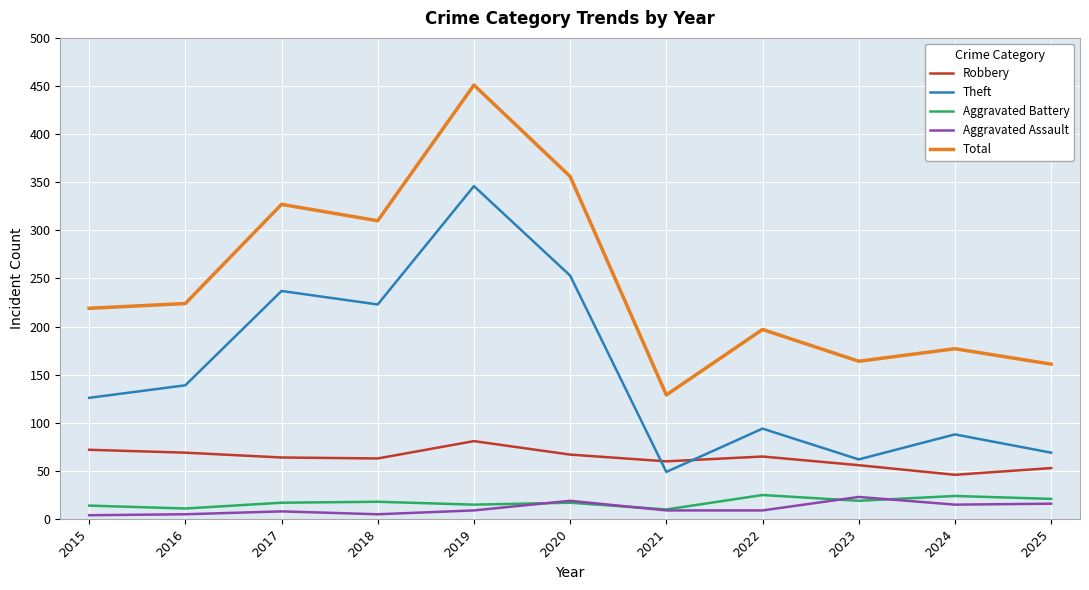

Which series changed the most between 2016 and 2025?

Theft